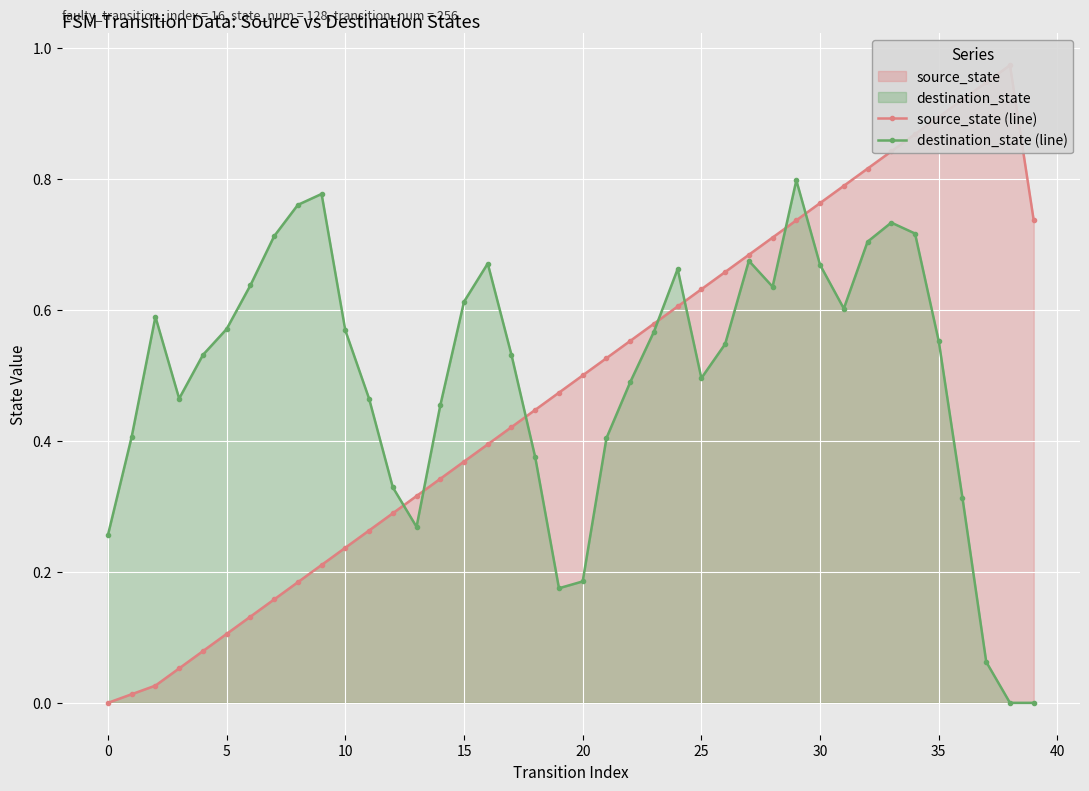

True or false: destination_state (line) has more than 1 points higher than both neighbors.

True